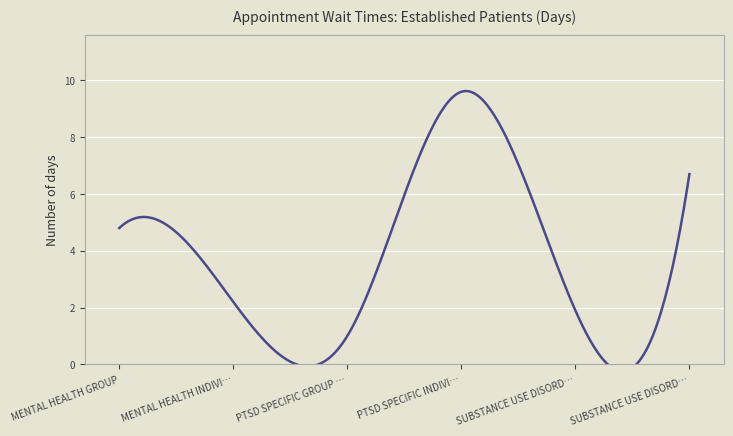

Reading left to right, list all the values displayed in this chart.

4.8	2.2	1.0	9.6	1.9	6.7